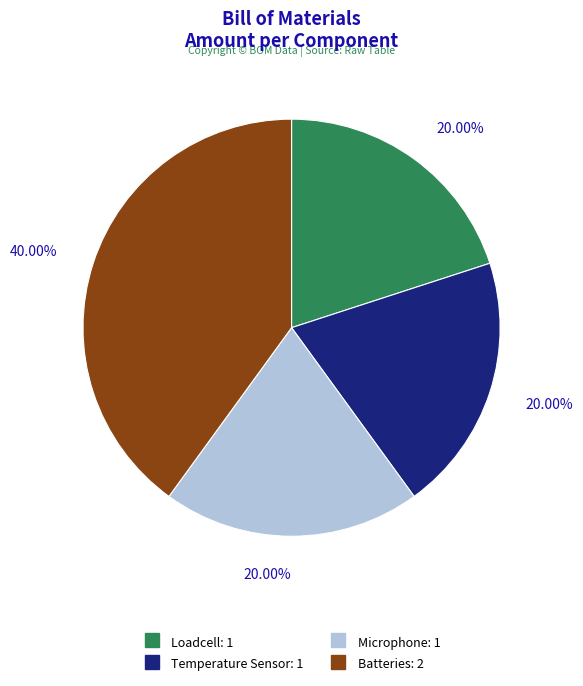

To the nearest percent, what portion does Batteries represent?

40%